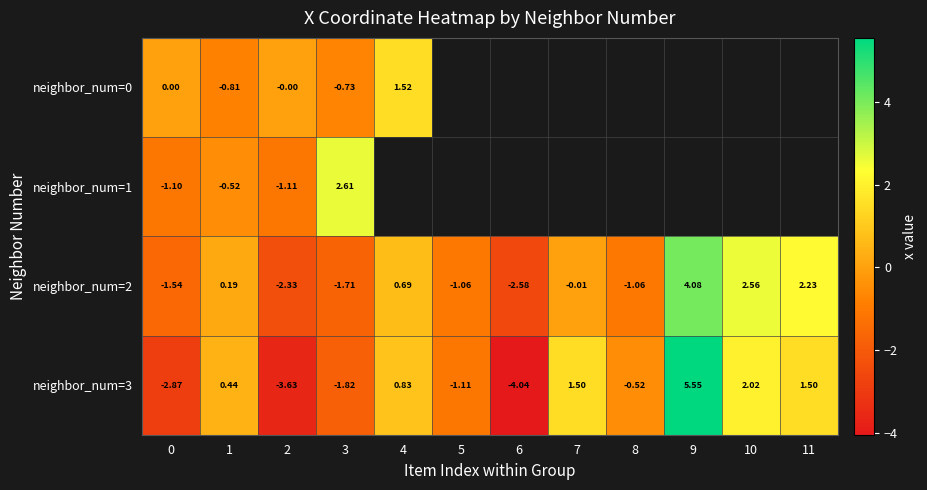

Which category has the highest value across all series?

9